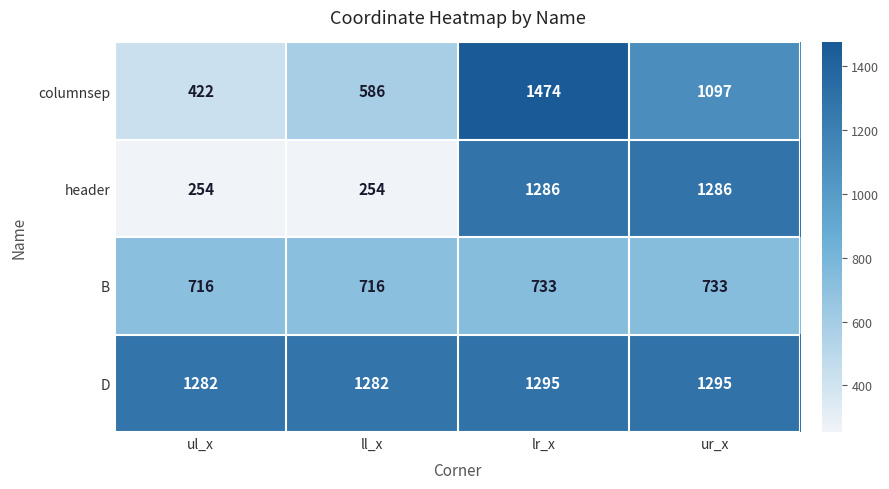

What is the maximum value for D?

1295